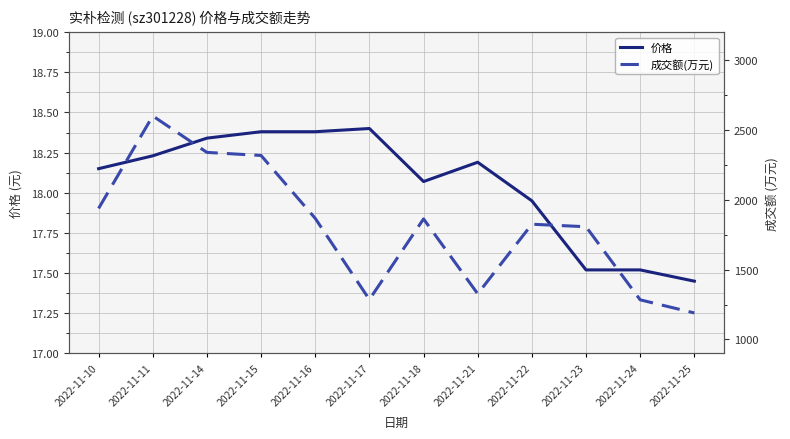

True or false: 成交额(万元) has a value of 1286.0 at 2022-11-17.

True